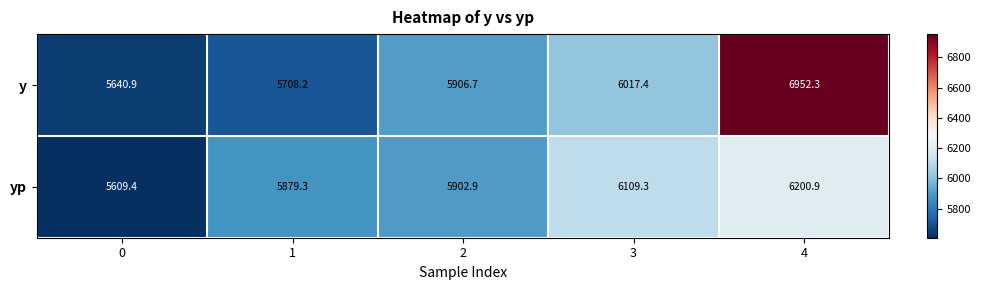

How many series are shown in this chart?

2